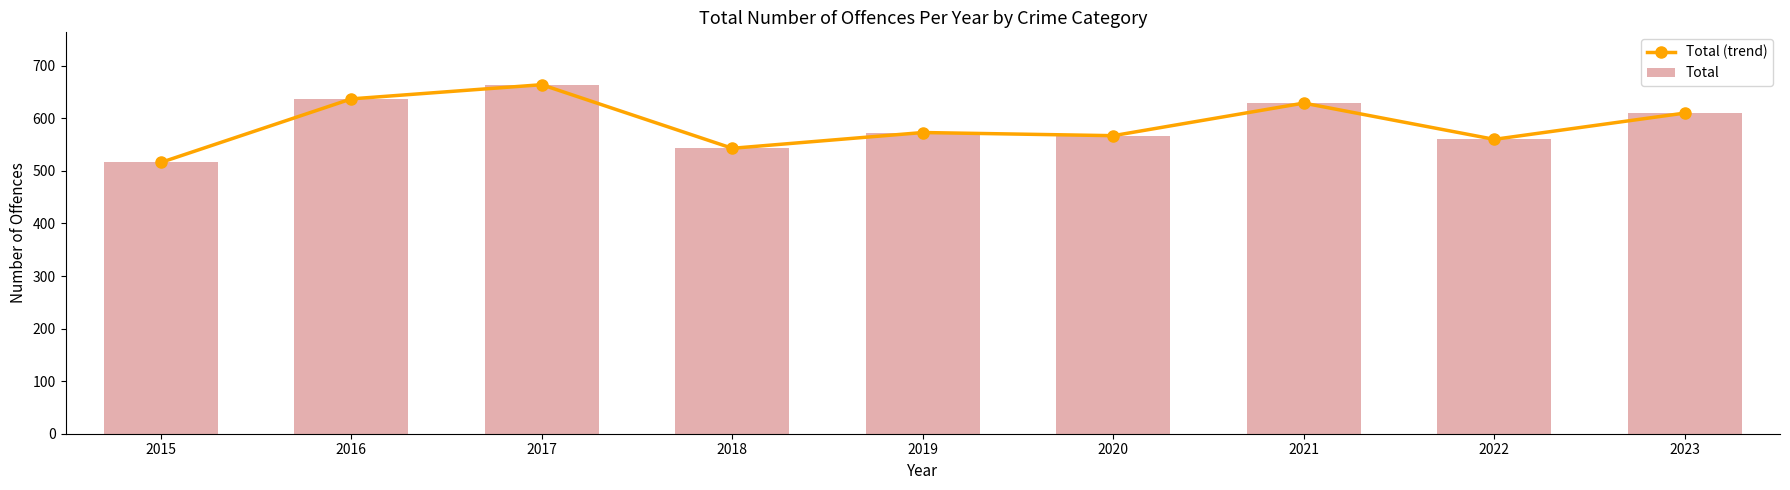

What is the average value of the Total (trend) series?

589